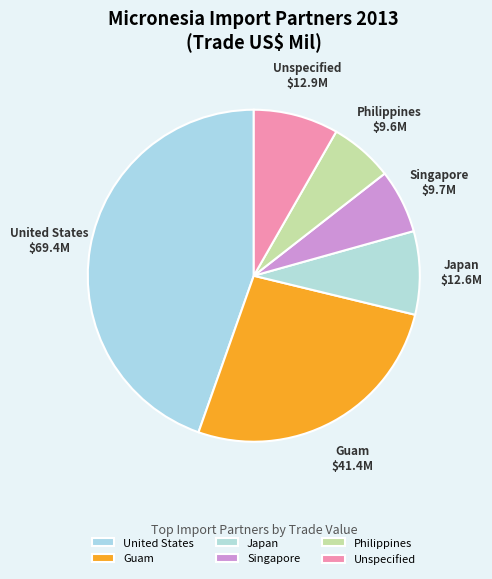

Which category has the biggest portion of the pie?

United States